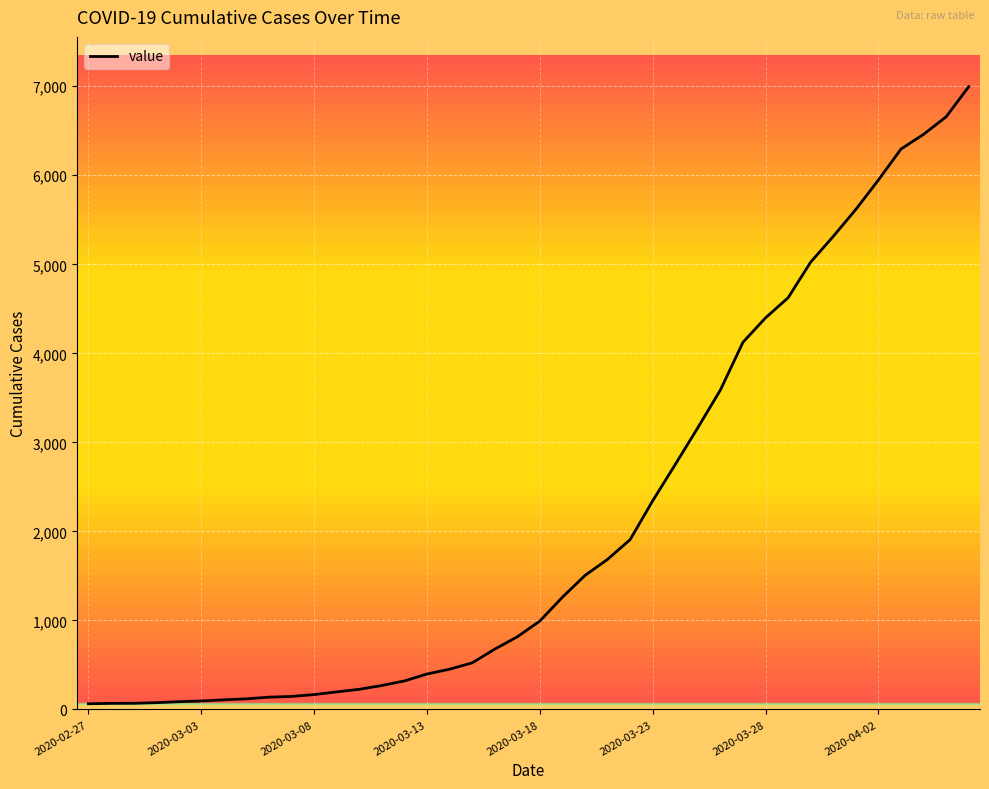

What is the difference between the maximum and minimum values?

6931